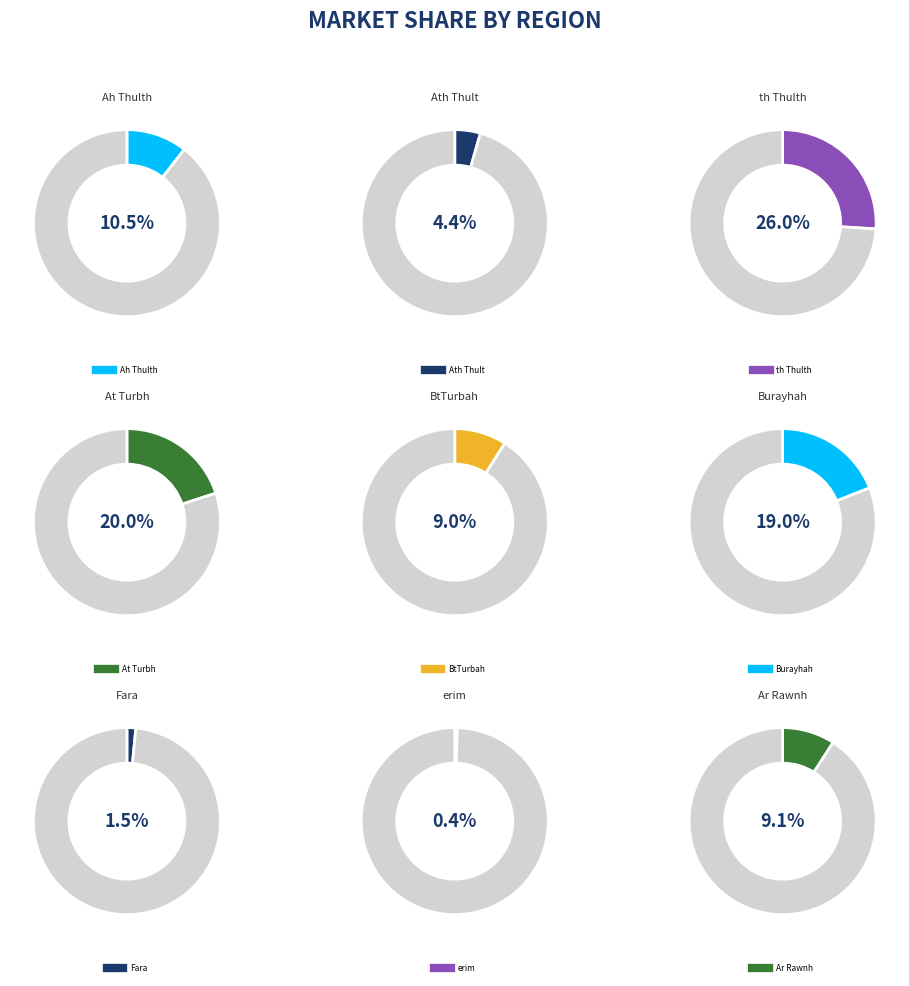

Rank the categories by value from lowest to highest.

erim, Fara, Ath Thult, BtTurbah, Ar Rawnh, Ah Thulth, Burayhah, At Turbh, th Thulth